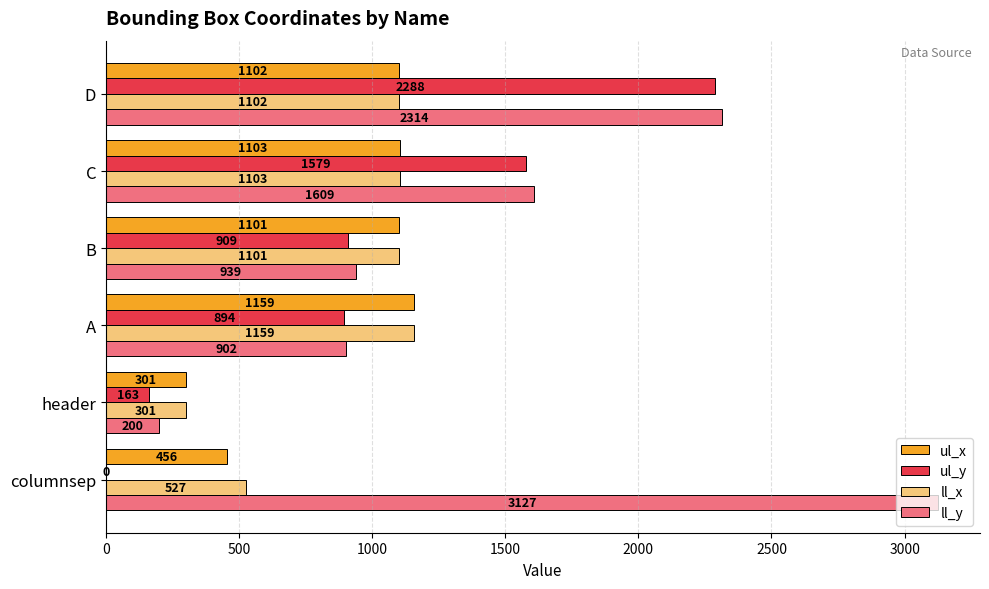

True or false: ul_x has a value of 1980.7 at B.

False